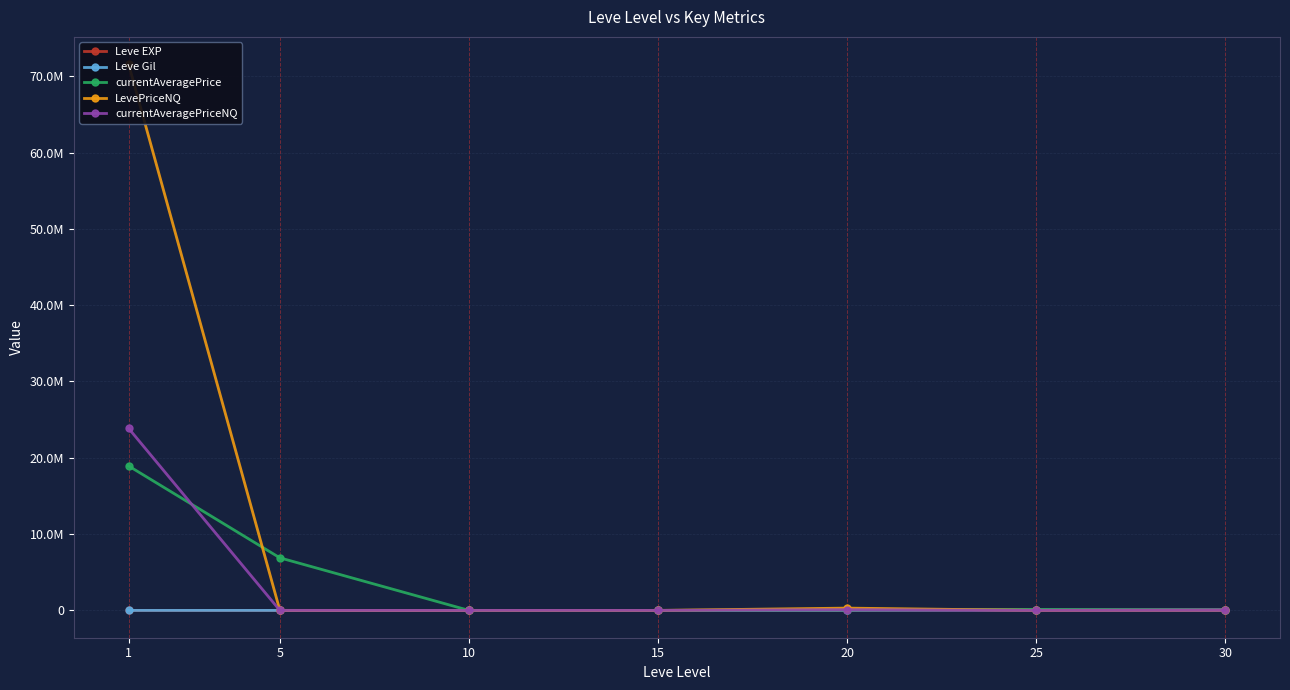

Between 5 and 15, which series saw the biggest shift?

currentAveragePrice